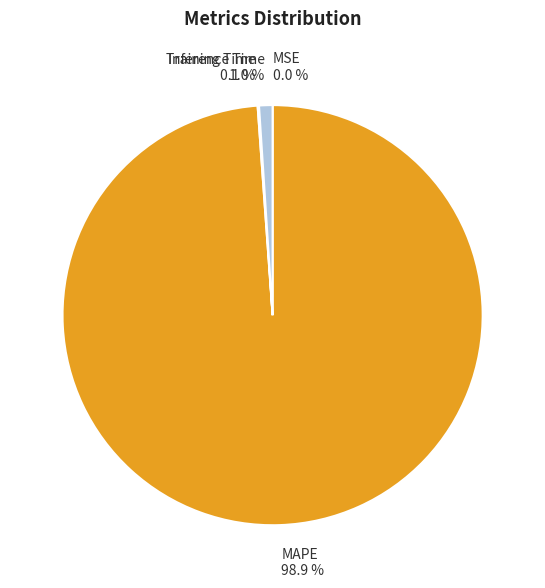

Does Inference Time represent more than half of the total?

No